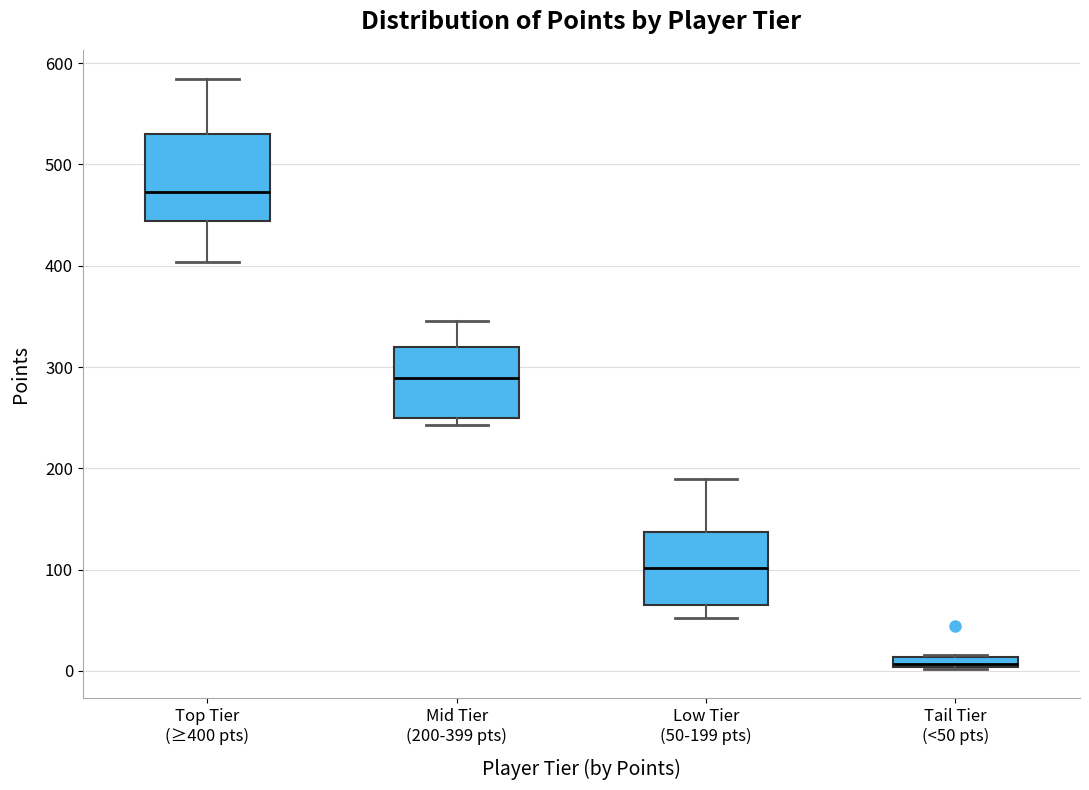

Which box has the lowest median line?

Tail Tier (<50 pts)